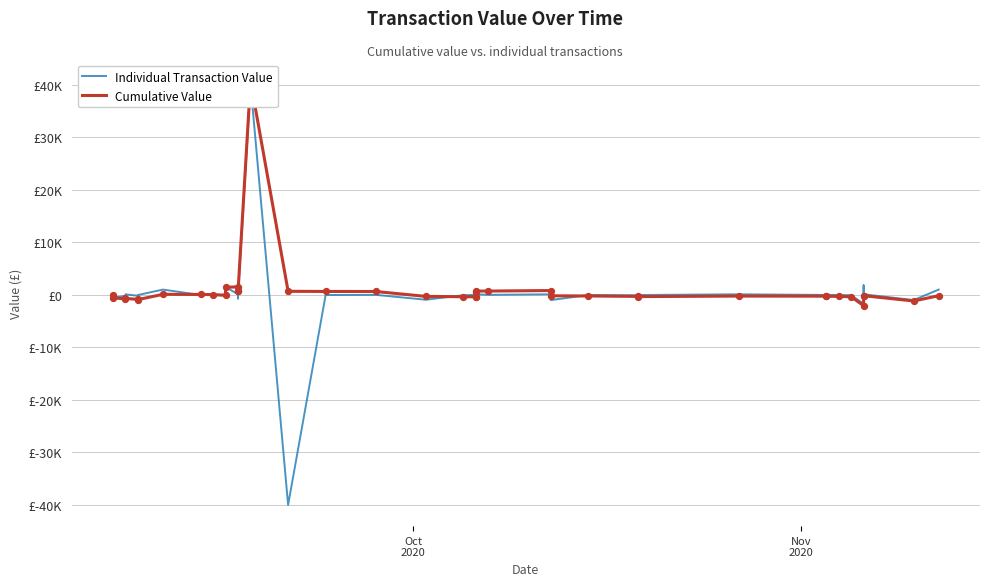

Which series contains the lowest Y value?

Individual Transaction Value